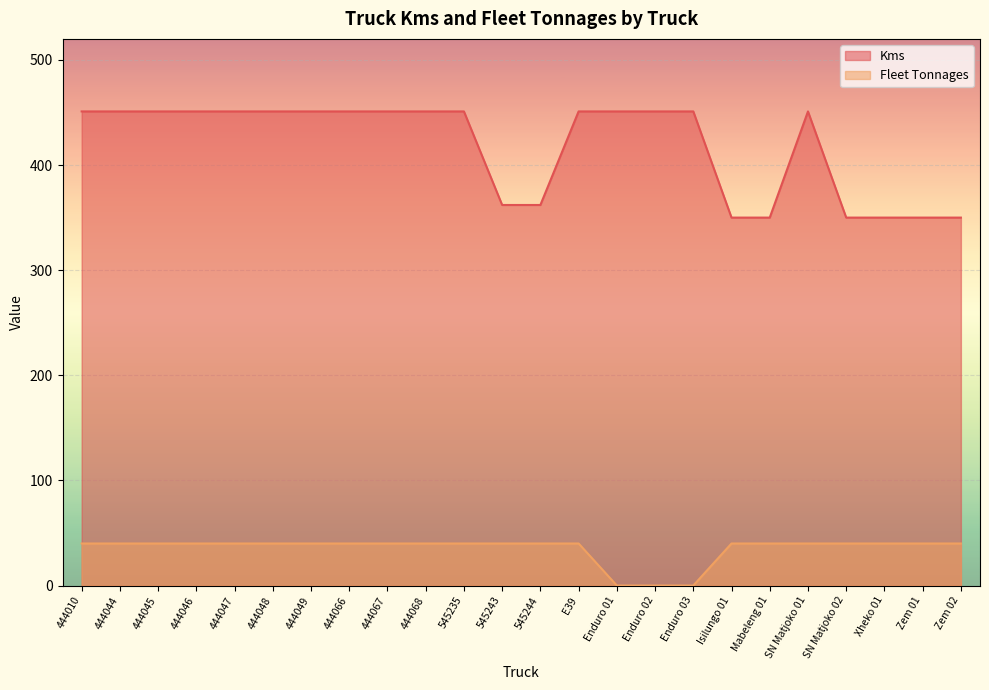

Which category has the highest value in the Kms series?

444010